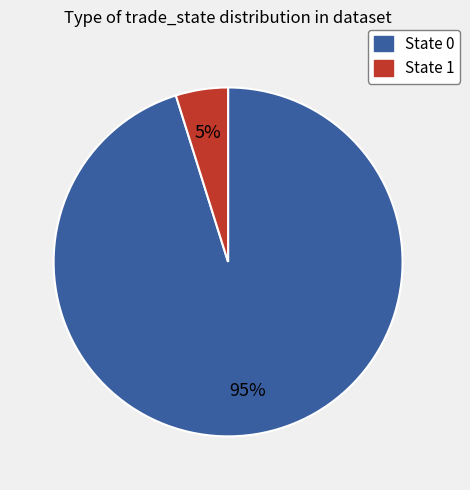

Is there any slice that represents more than half of the pie?

Yes